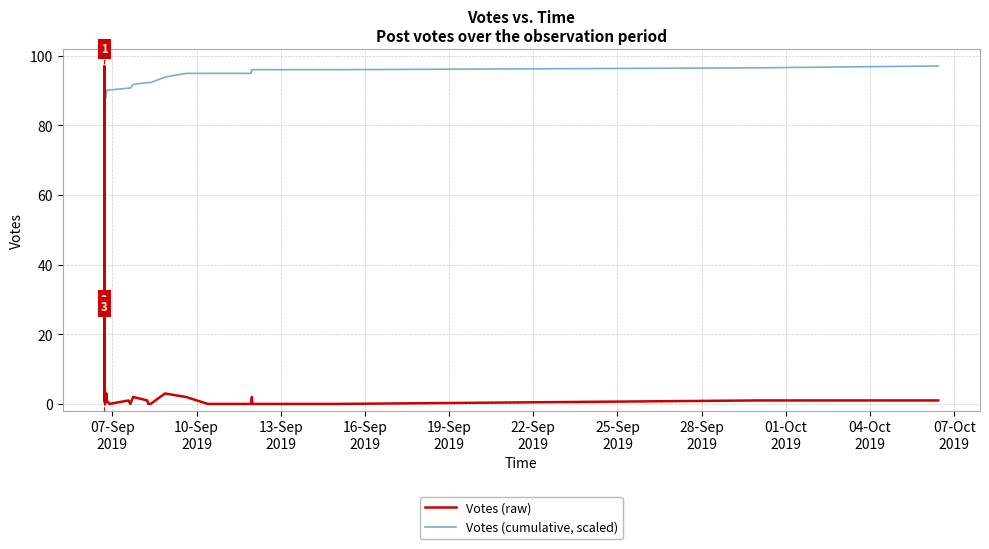

List the series in order of their overall mean, lowest first.

Votes (raw), Votes (cumulative, scaled)